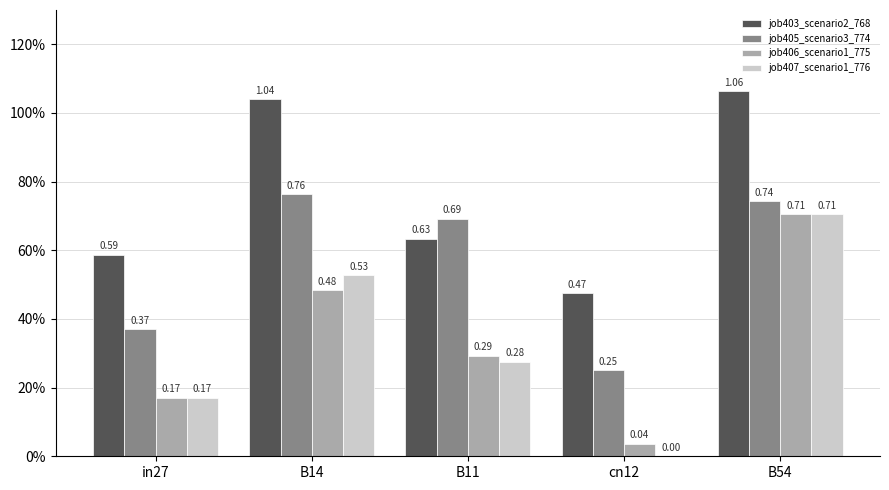

Reading left to right, what are all the values shown in this chart?

job403_scenario2_768: 0.6	1.0	0.6	0.5	1.1
job405_scenario3_774: 0.4	0.8	0.7	0.3	0.7
job406_scenario1_775: 0.2	0.5	0.3	0.0	0.7
job407_scenario1_776: 0.2	0.5	0.3	0.0	0.7